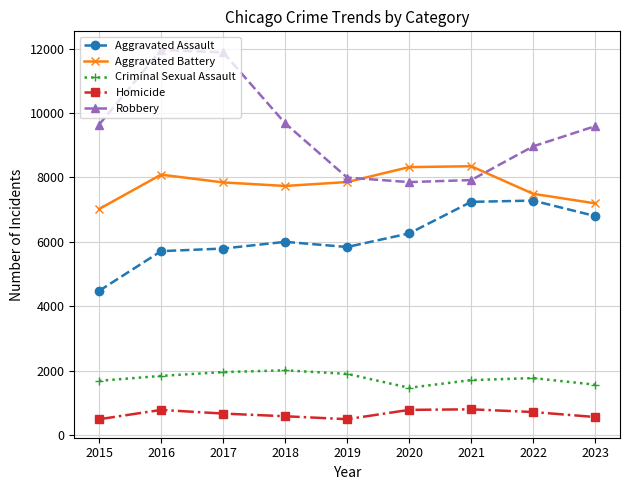

Is this an area chart (filled region under the line)?

No